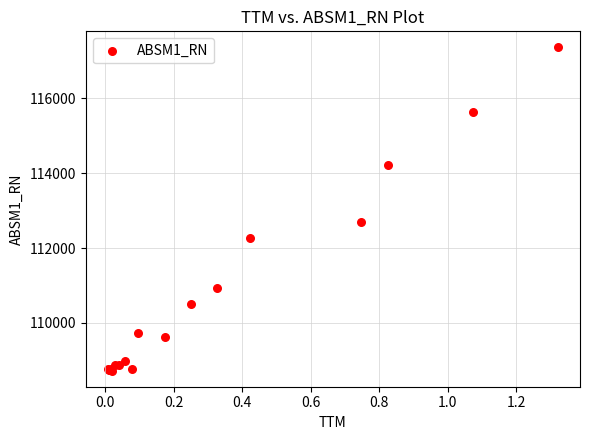

What Y value in the scatter plot is closest to 113042?

112683.8